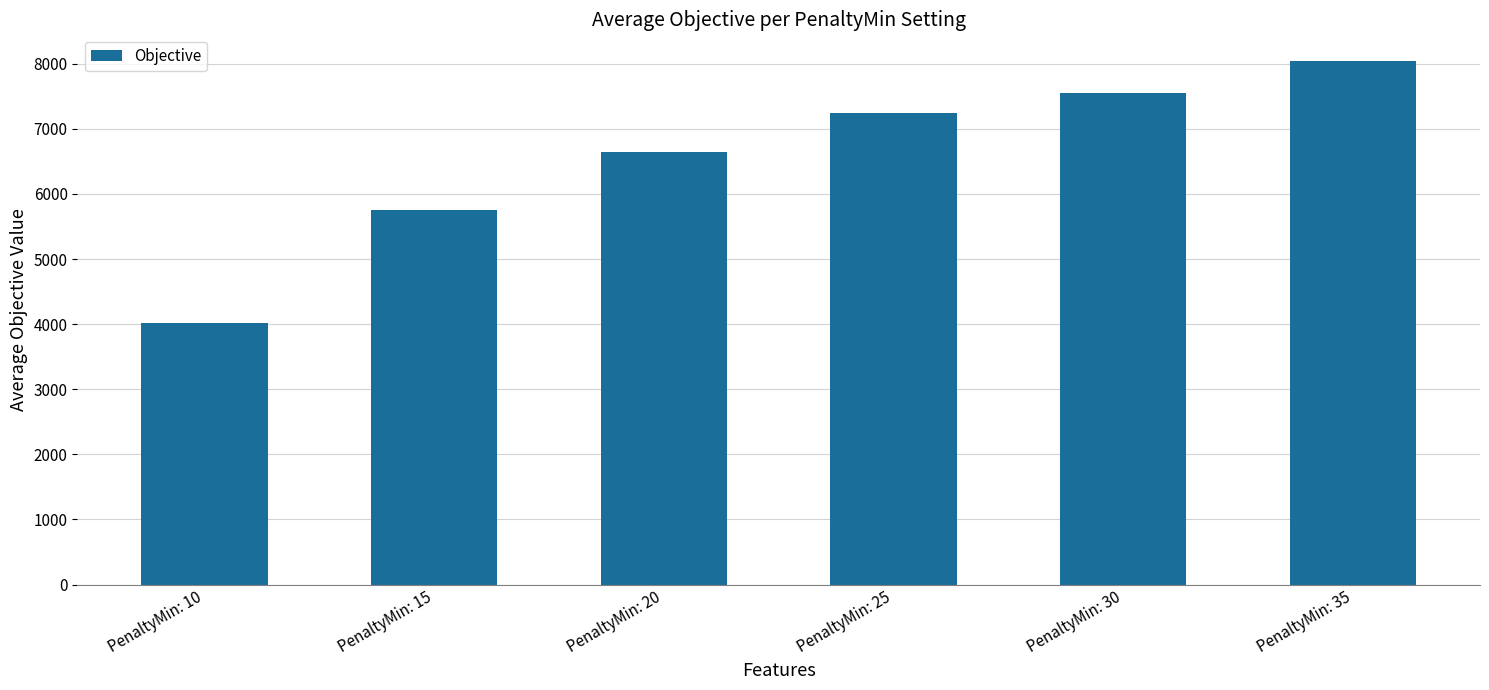

What is the maximum value shown in the chart?

8048.0